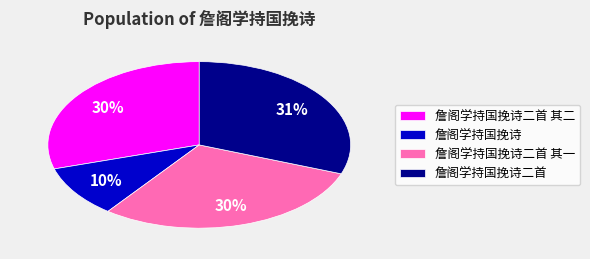

Is 詹阁学持国挽诗 the majority of the pie?

No